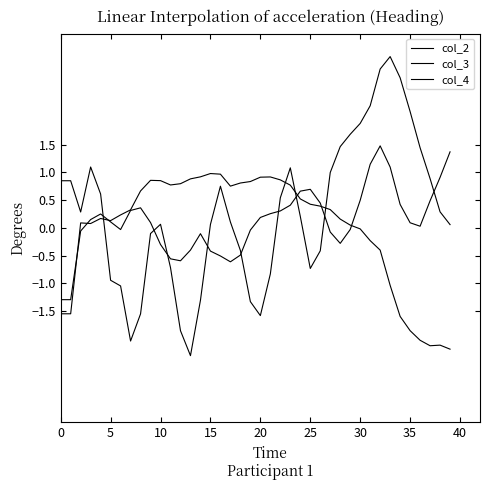

How many lines are shown in the chart?

3